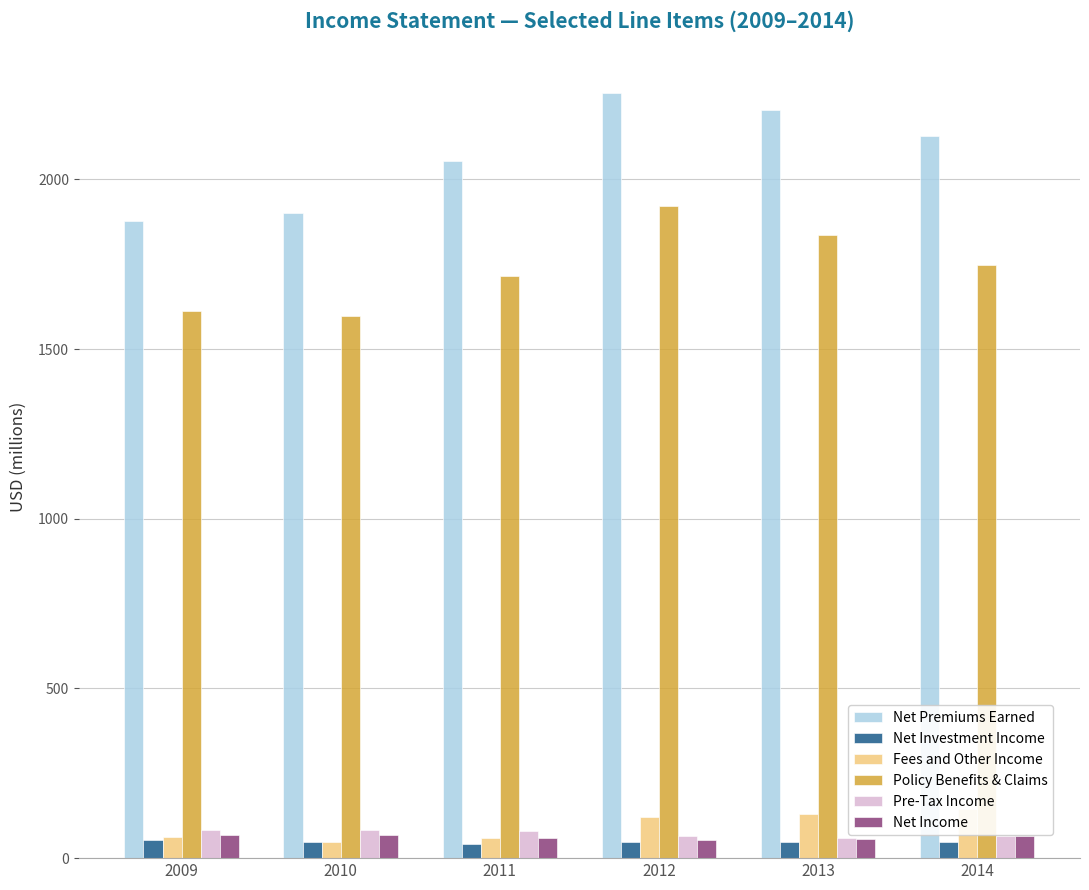

What are all the series names shown in the legend?

Net Premiums Earned, Net Investment Income, Fees and Other Income, Policy Benefits & Claims, Pre-Tax Income, Net Income